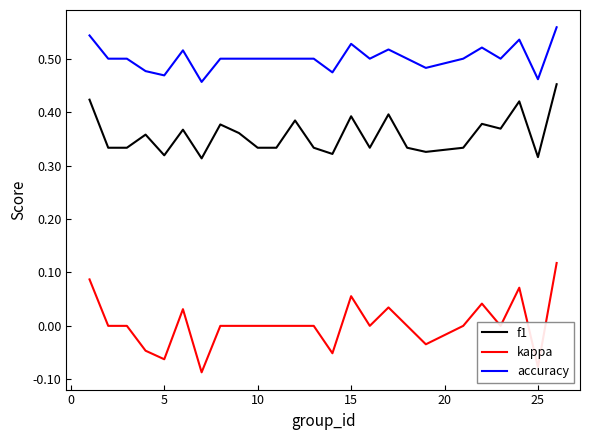

Which series has the largest total across all categories?

accuracy